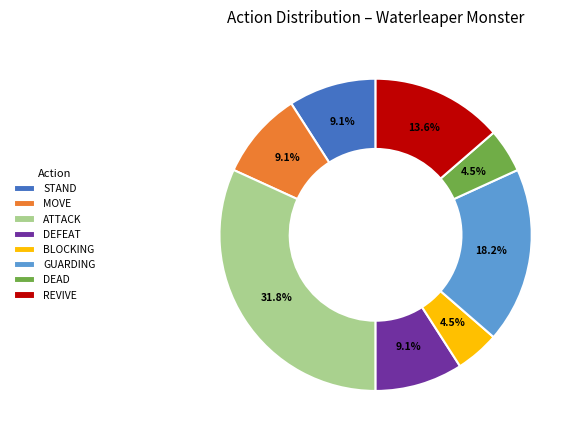

To the nearest percent, what portion does ATTACK represent?

32%